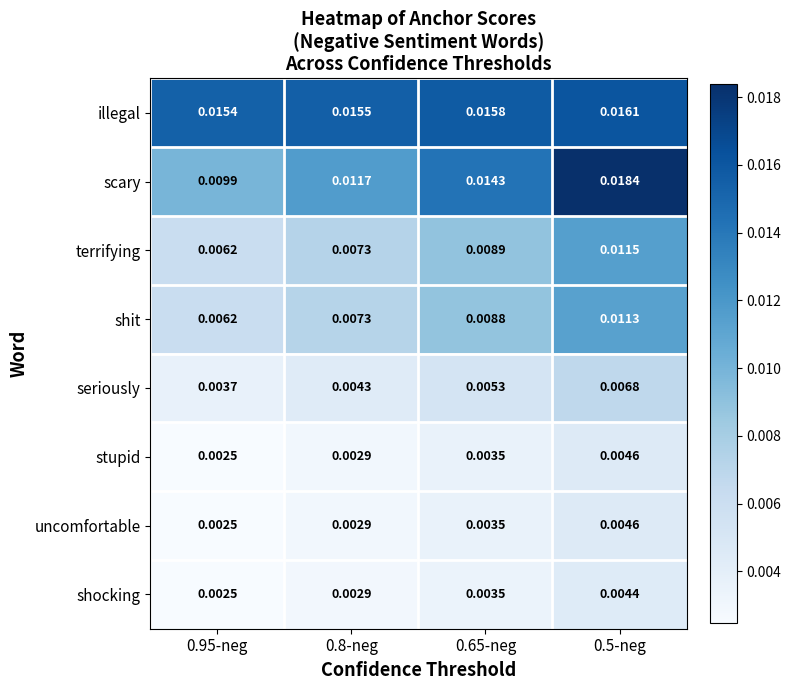

How many data points does each series have?

4